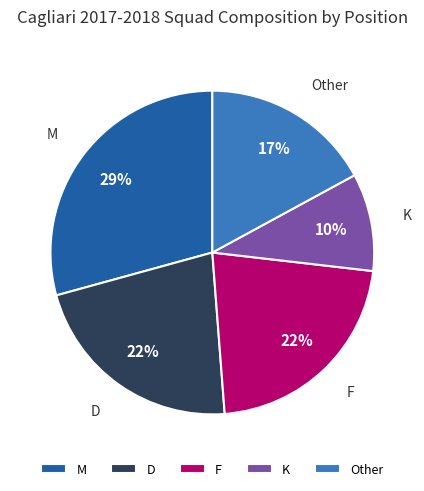

The M slice represents 29% of the pie. True or false?

True